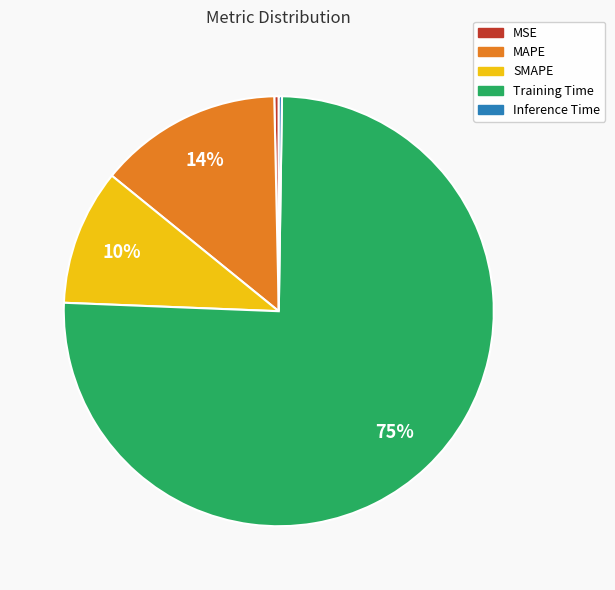

To the nearest percent, what is the combined percentage of MSE and Training Time?

76%